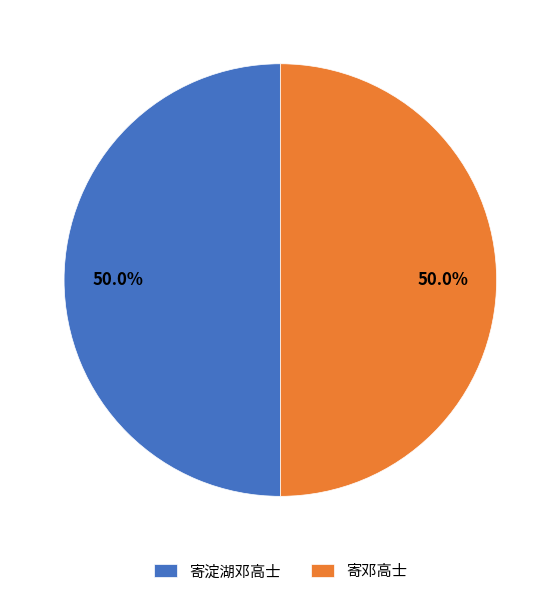

Approximately how many times larger is the value at 寄邓高士 compared to 寄淀湖邓高士?

1.0